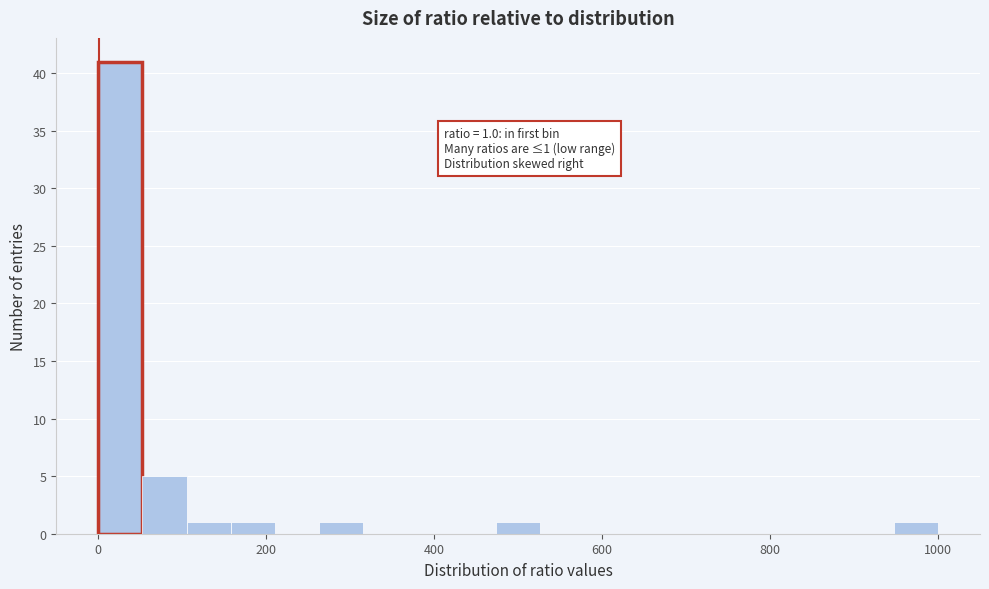

Around what value on the x-axis is the tallest bar? Give the approximate position of its centre, as read against the axis.

20